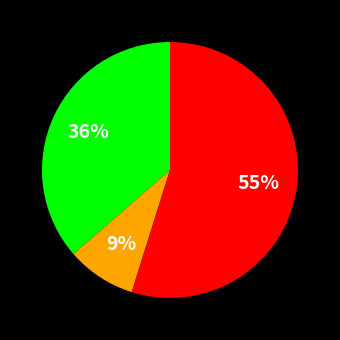

To the nearest percent, what is the difference between the largest and smallest slice percentages?

46%